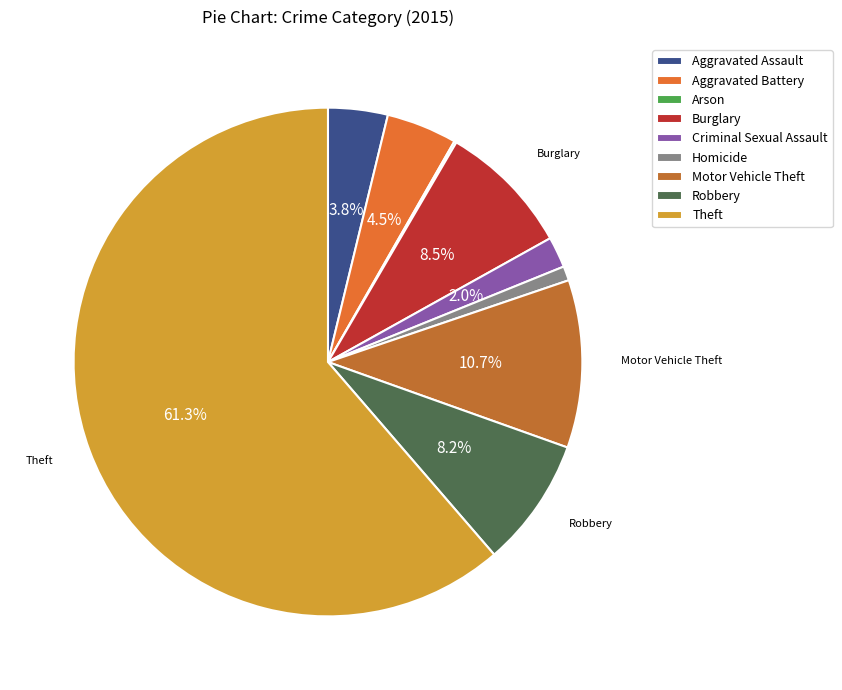

What is the smallest slice in the pie chart?

Arson